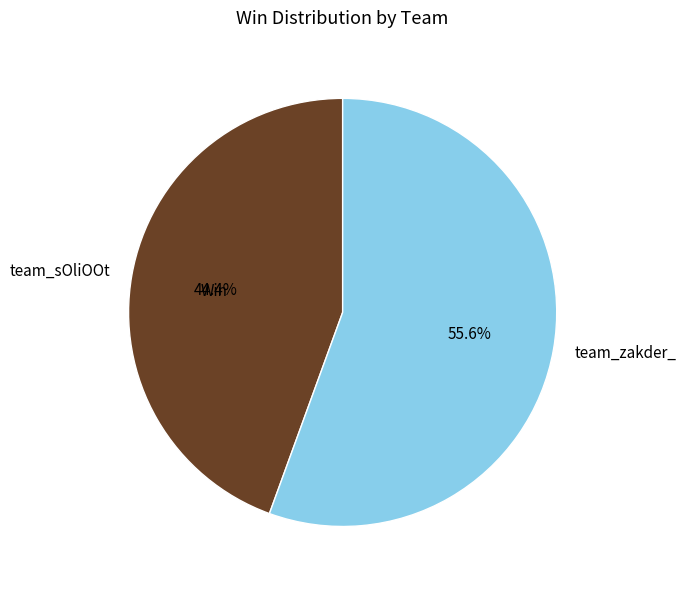

To the nearest percent, what portion does team_sOliOOt represent?

44%